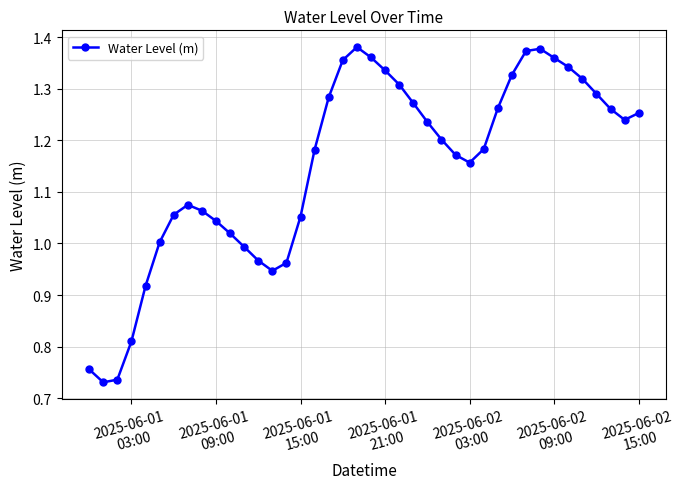

What is the difference between the second highest and minimum values?

0.6